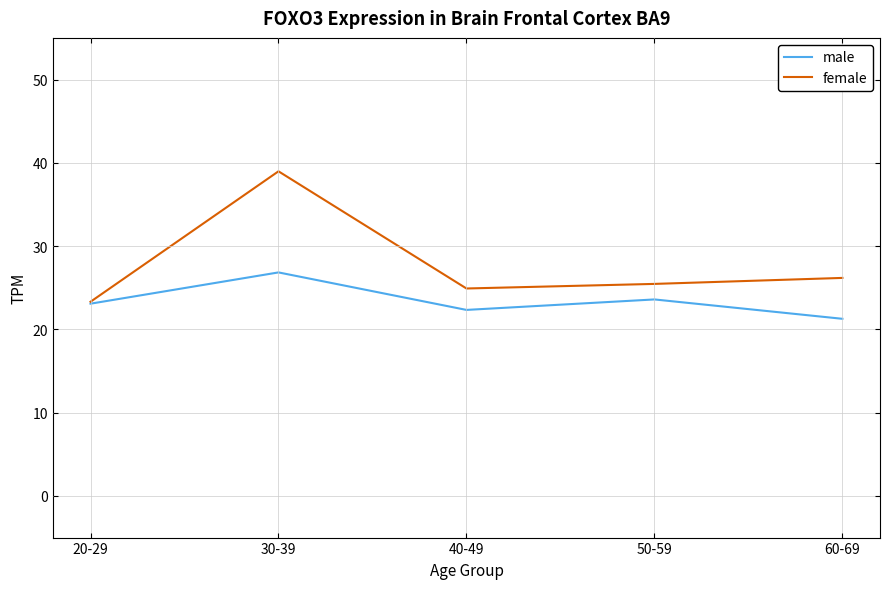

Is it true that female equals 42.2 at 60-69?

False